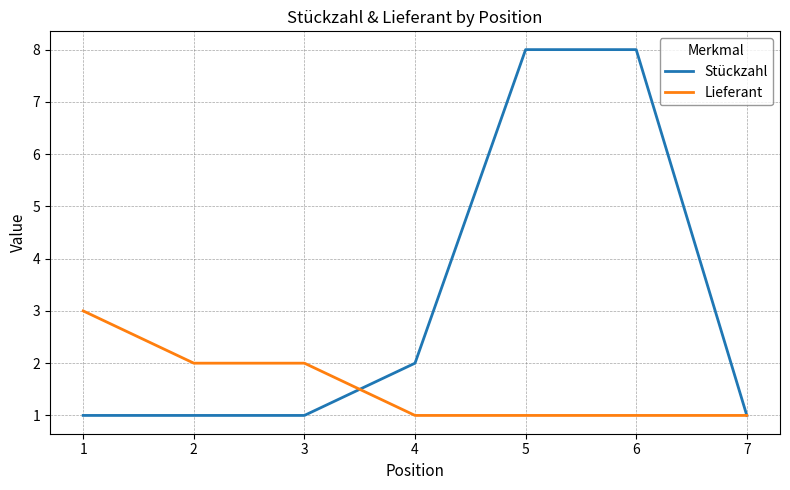

Reading left to right, what are all the values shown in this chart?

Stückzahl: 1	1	1	2	8	8	1
Lieferant: 3	2	2	1	1	1	1